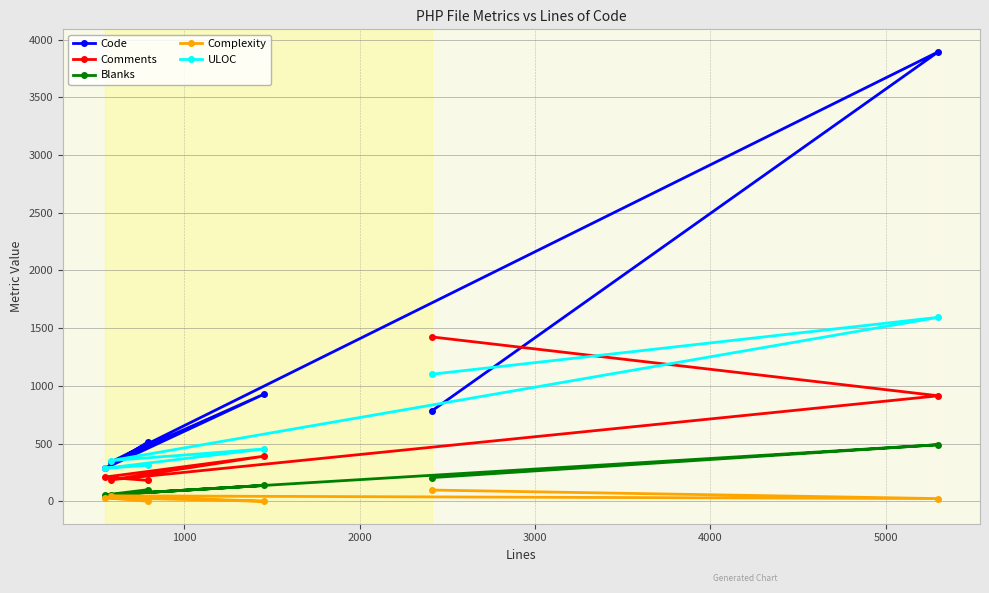

What is the maximum value for Comments?

1424